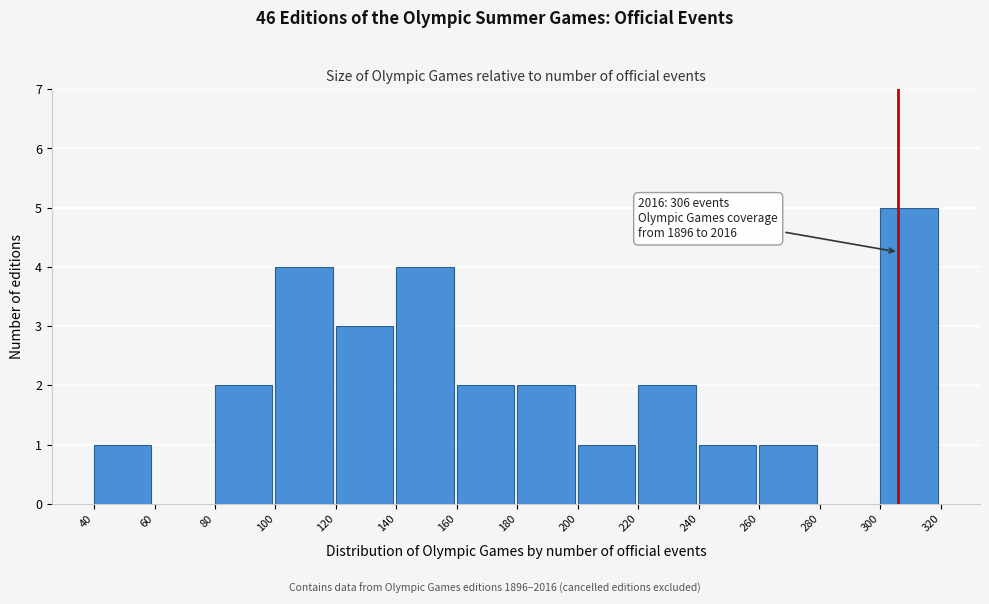

Over which range of the x-axis is the bar tallest?

300 to 320